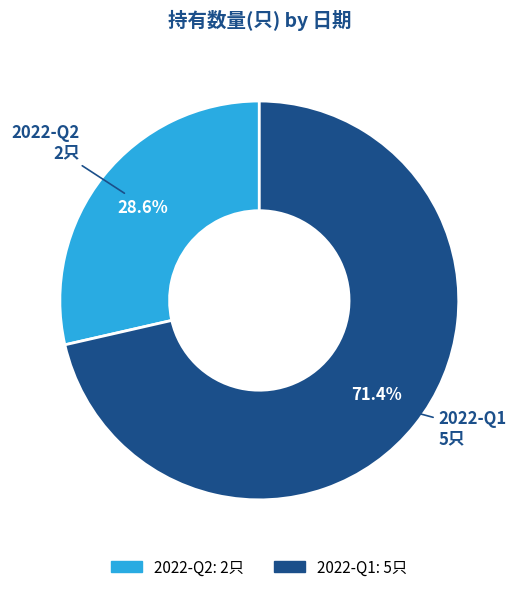

How many slices are in this pie chart?

2